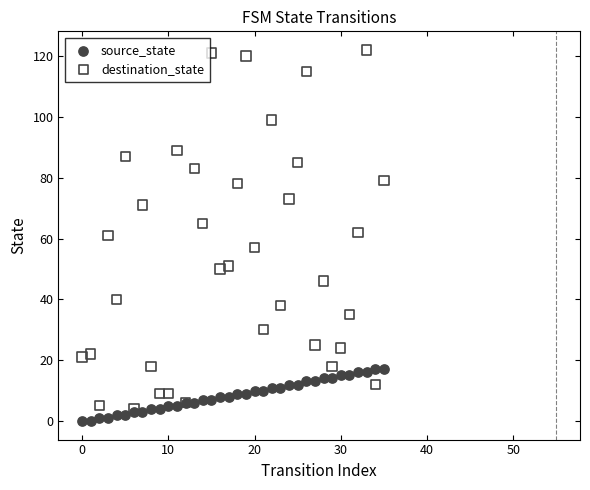

Which series reaches the minimum Y coordinate?

source_state